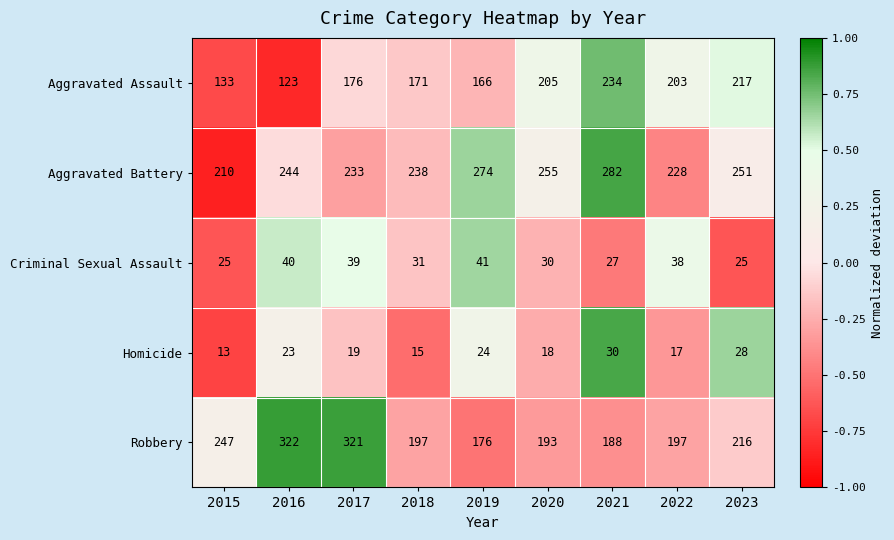

Between 2015 and 2018, which series saw the biggest shift?

Robbery